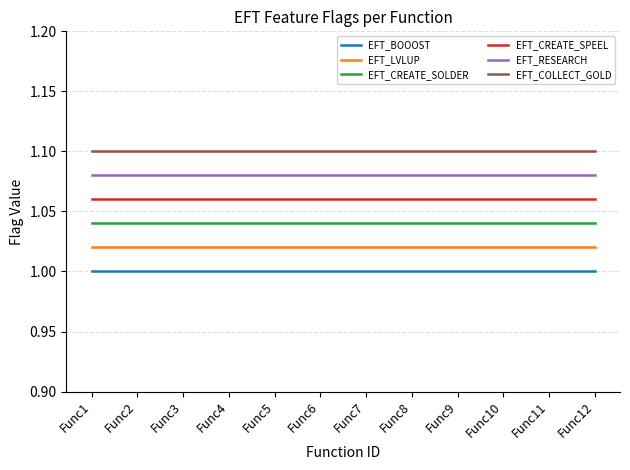

Is the value of EFT_CREATE_SOLDER at Func8 greater than the value of EFT_LVLUP at Func9?

Yes